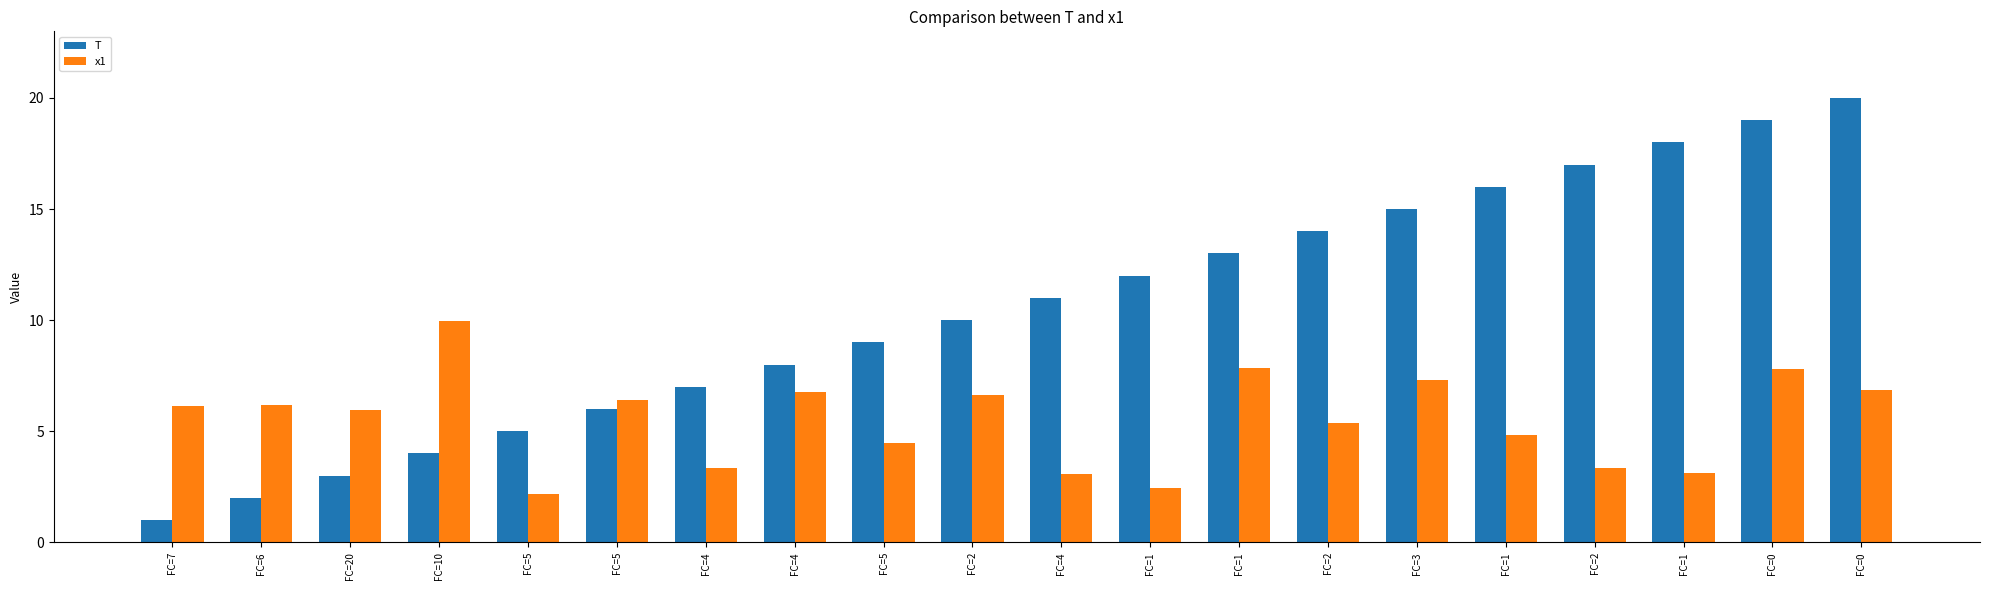

Which label corresponds to the largest value in the chart?

FC=0